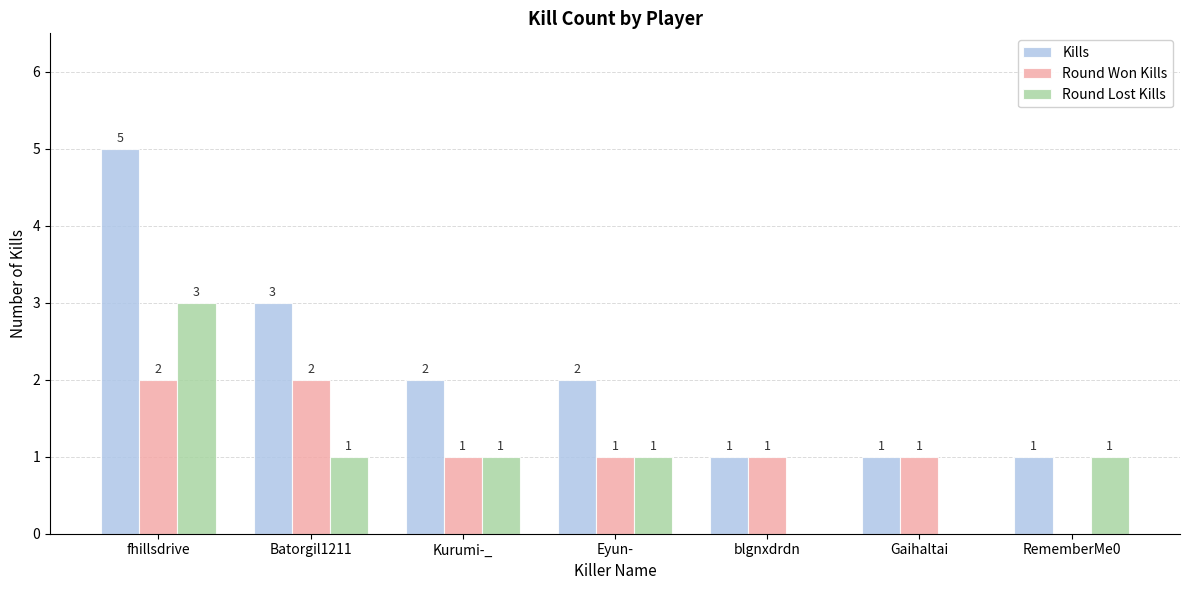

What is the highest value of the Round Lost Kills series?

3